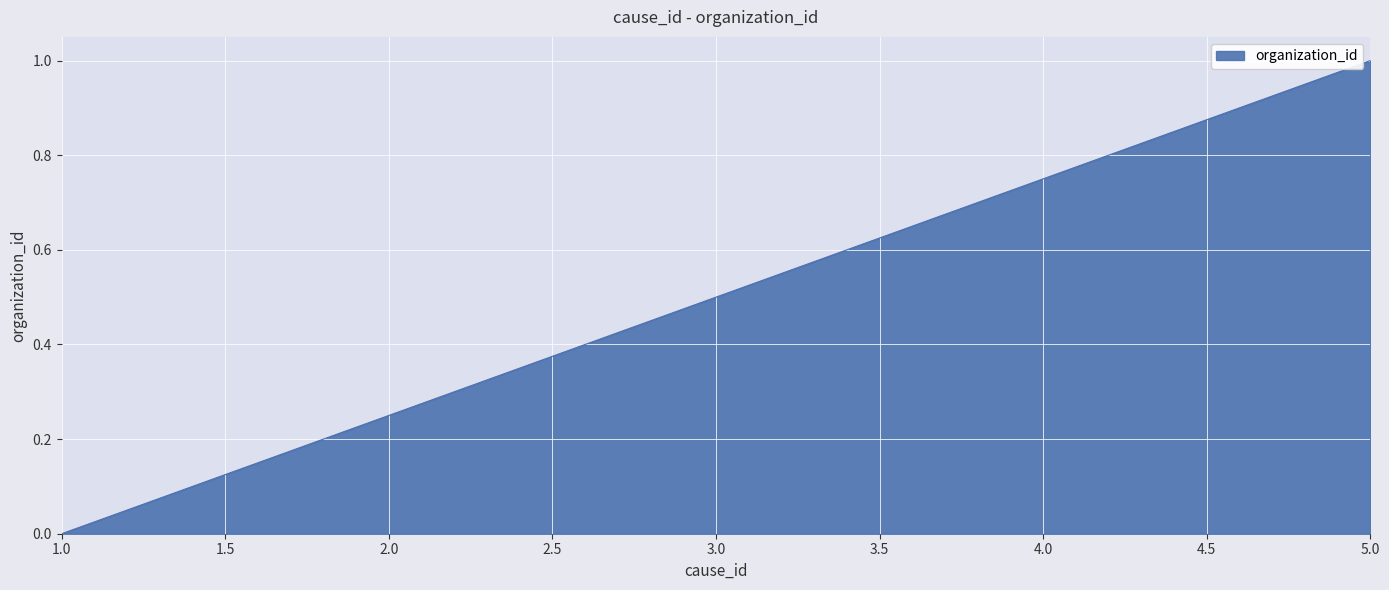

Count the values in the range 0 to 1.

5